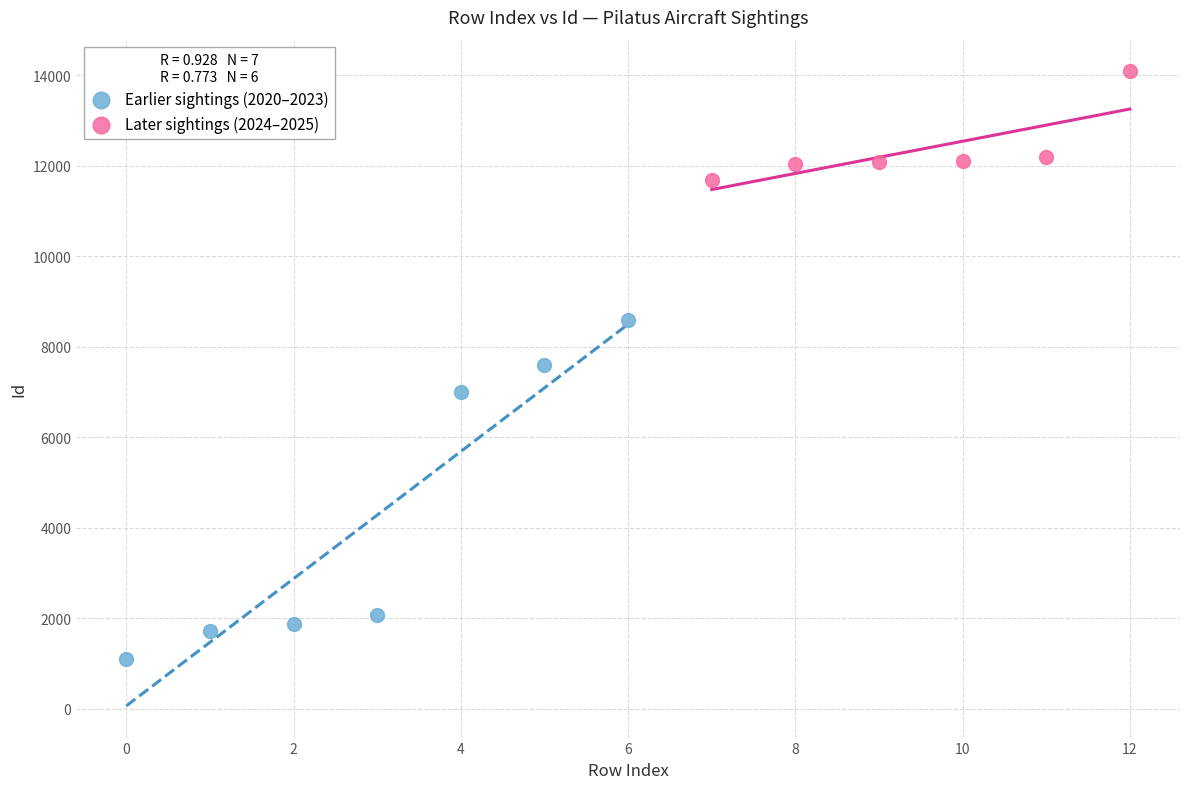

Which series contains the lowest Y value?

Earlier sightings (2020–2023)